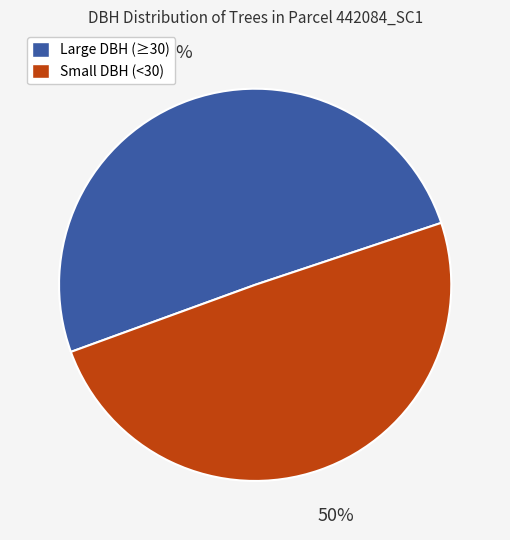

To the nearest percent, what is the average slice percentage?

50%